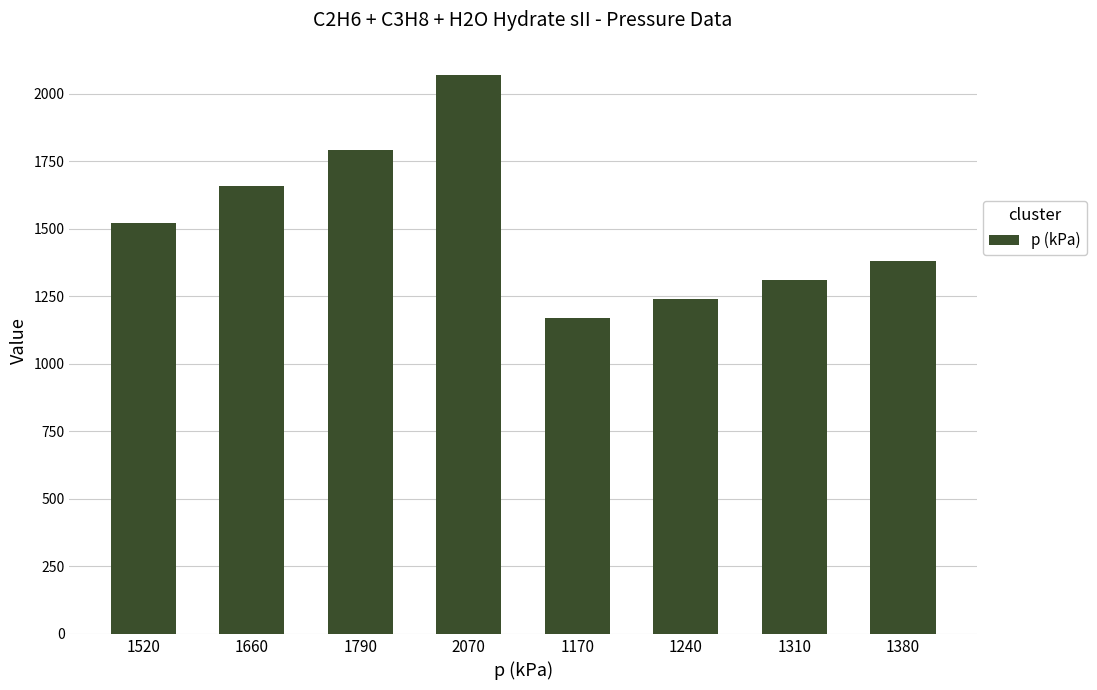

The value at 1380 is 2414. True or false?

False